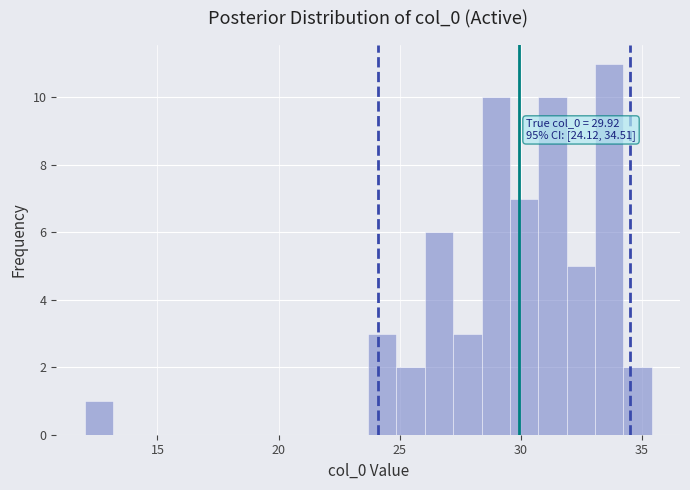

Around what value on the x-axis is the tallest bar? Give the approximate position of its centre, as read against the axis.

33.5